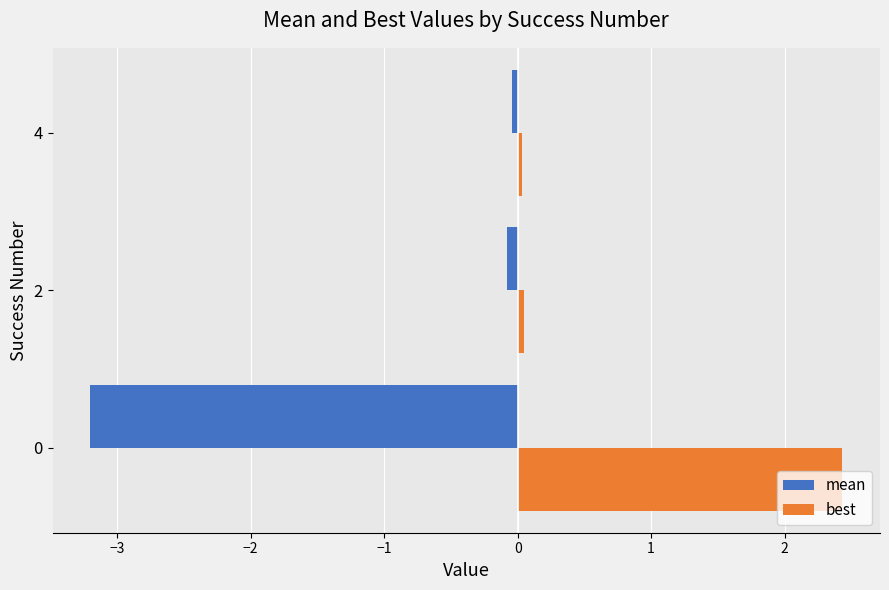

Rank the series by their average value, from lowest to highest.

mean, best